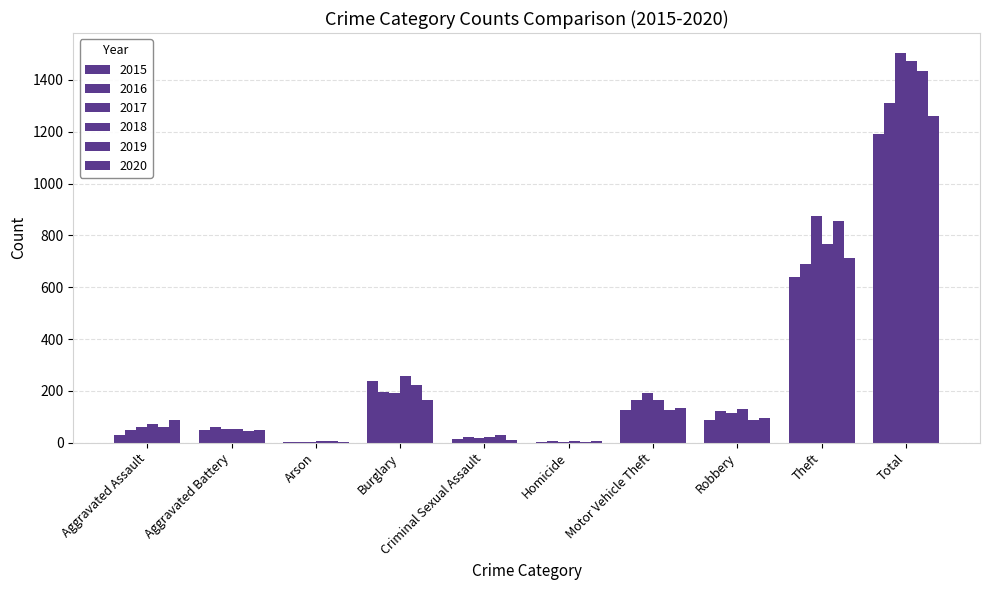

At which label does 2020 reach its minimum?

Arson